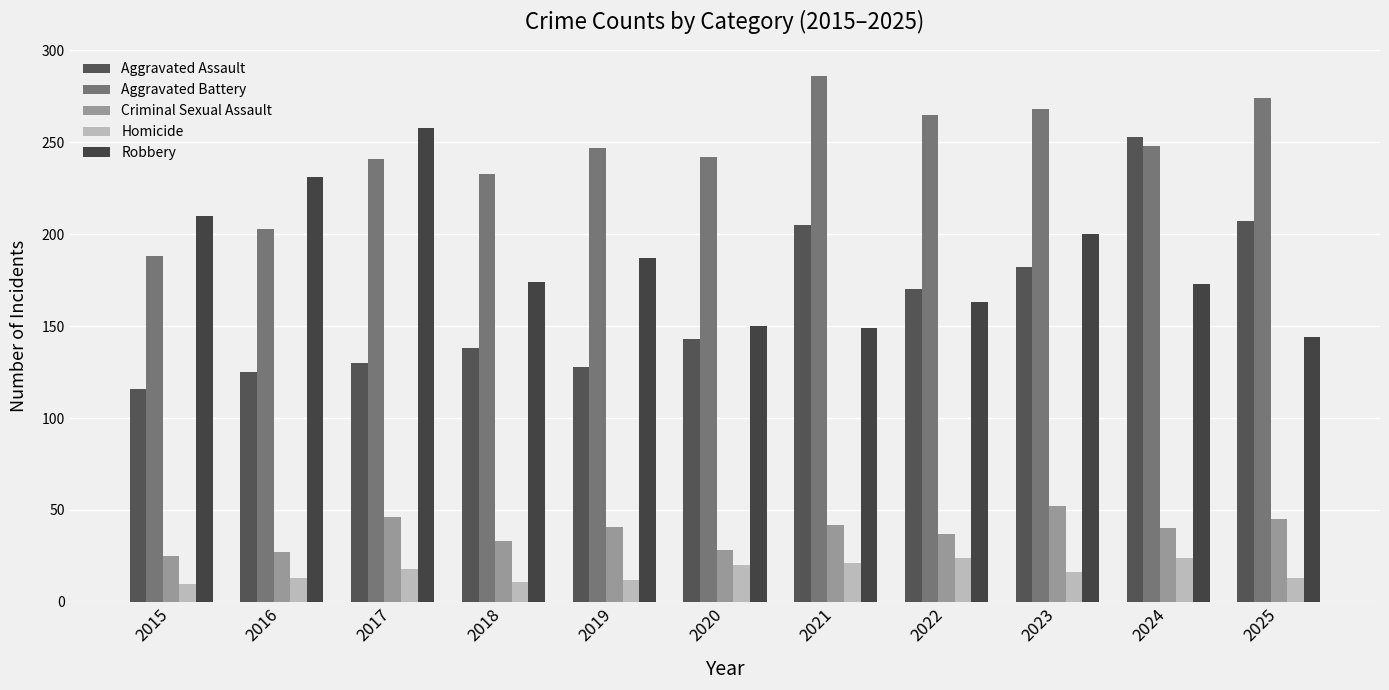

What is the total value across all series at 2017?

693